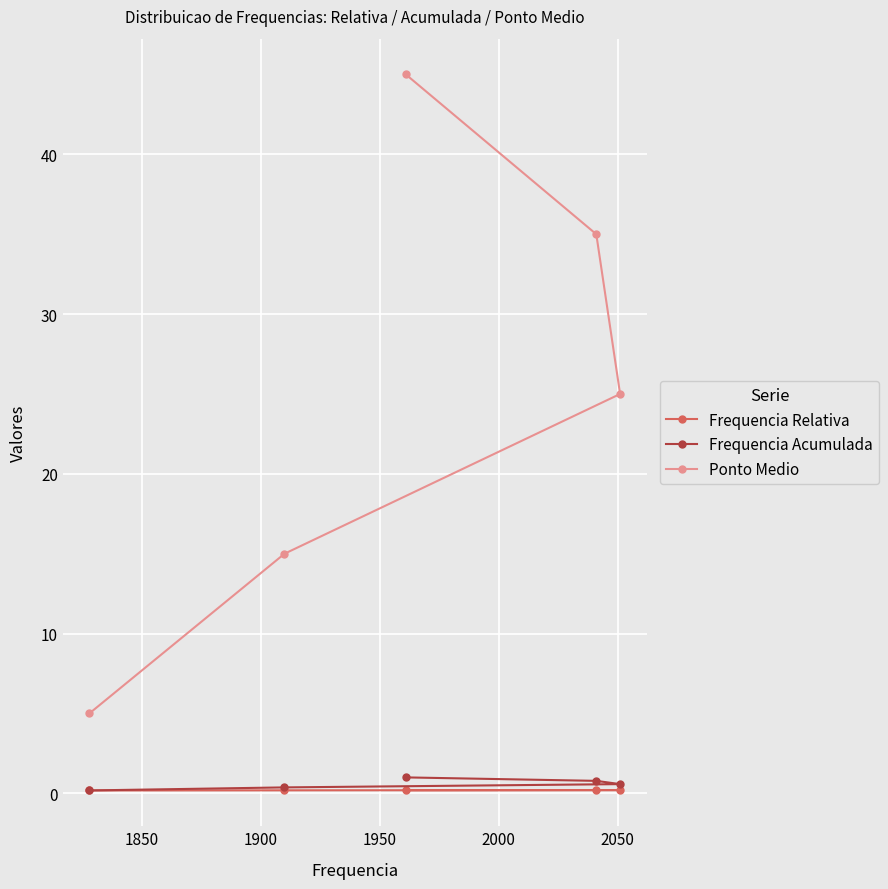

What is the difference between the maximum and second lowest values in the Ponto Medio series?

30.0